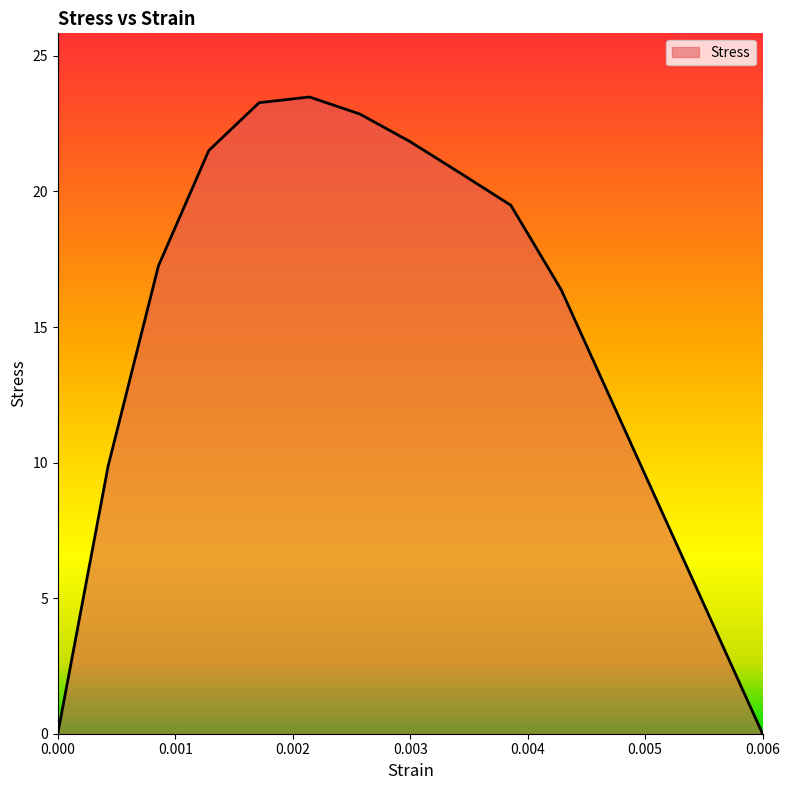

What is the difference between the maximum and minimum values?

23.5